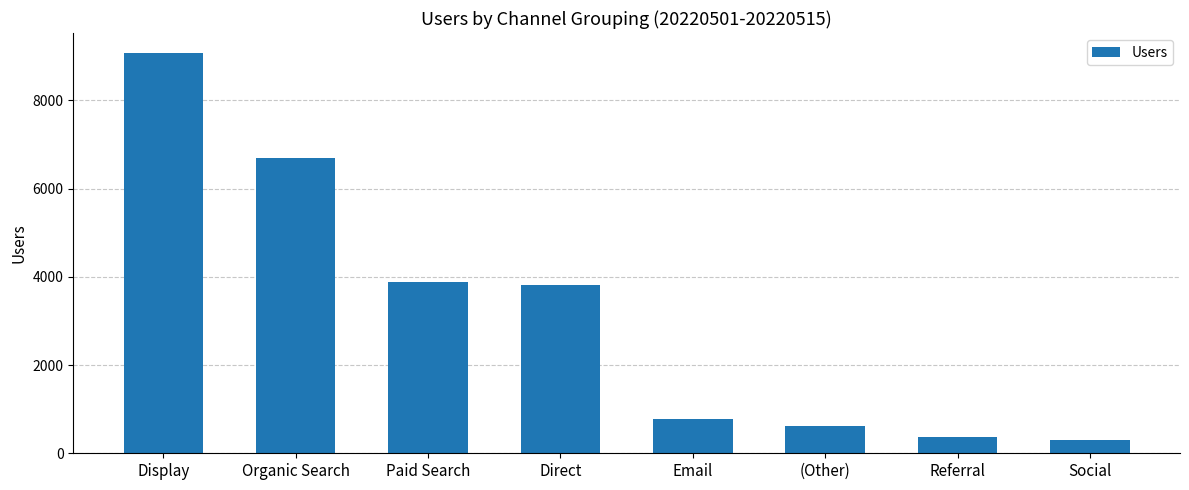

What is the minimum value shown in the chart?

295